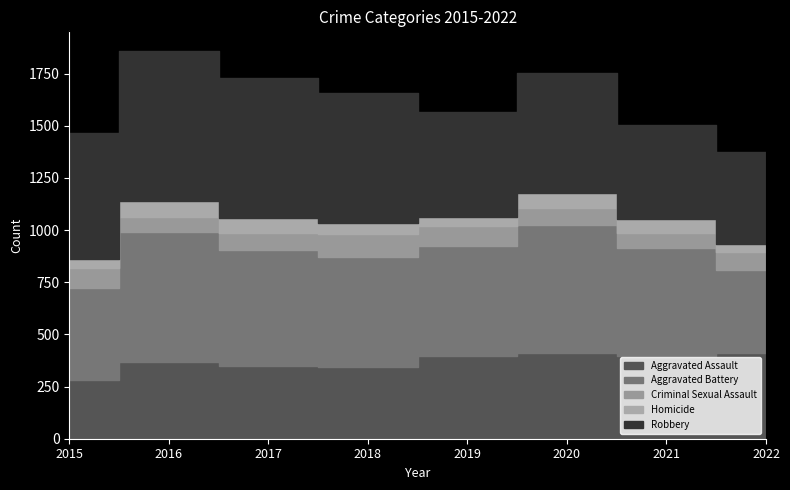

Which has a higher value, 2017 or 2015?

2017